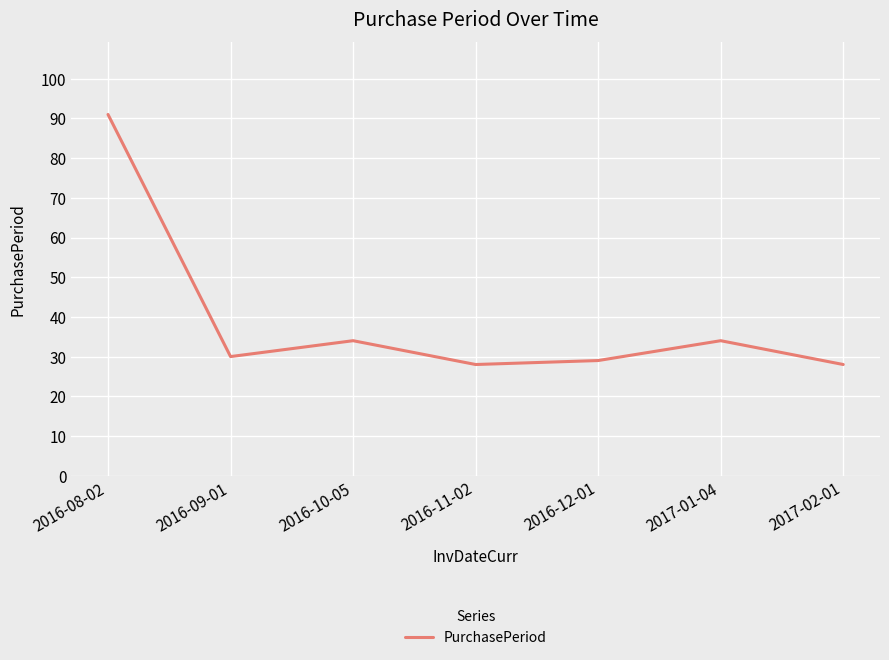

Reading left to right, what are all the values shown in this chart?

91	30	34	28	29	34	28